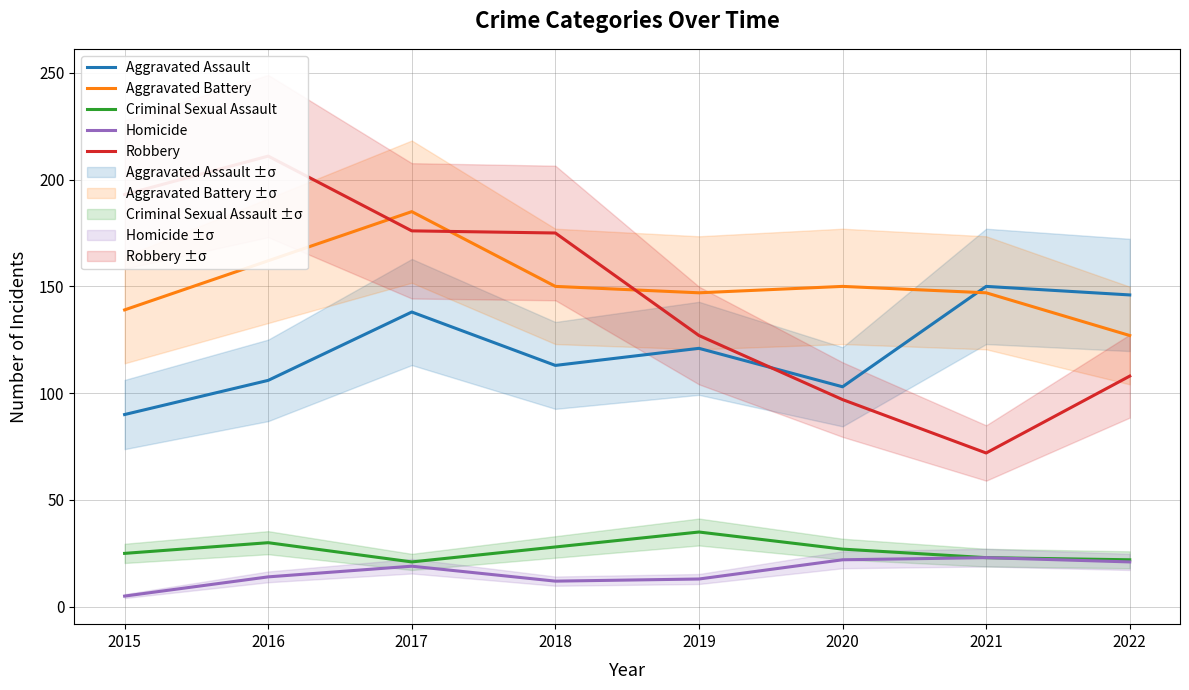

True or false: Robbery has more than 1 points higher than both neighbors.

False